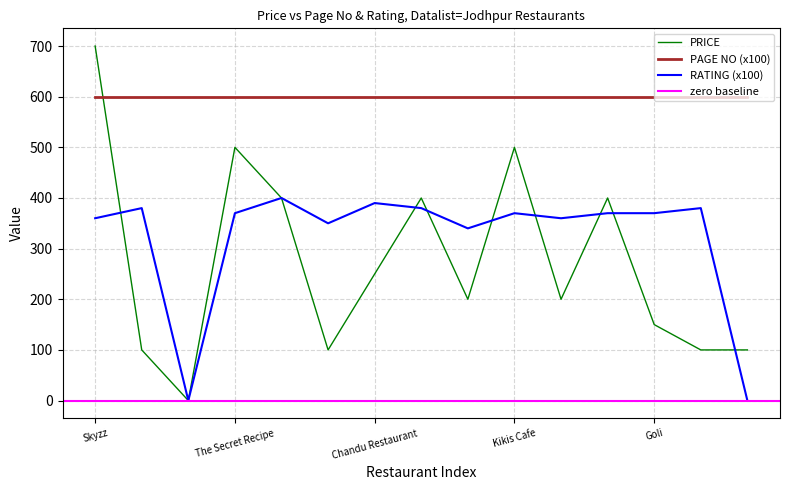

At which category does PRICE reach its first local peak?

The Secret Recipe